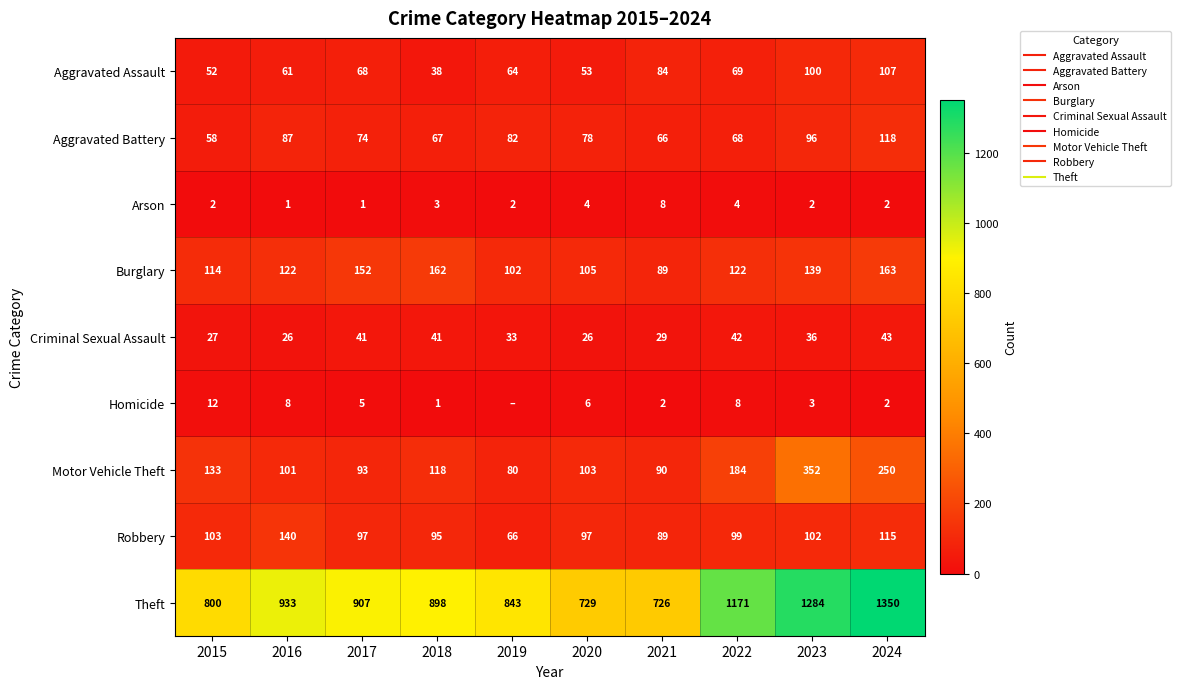

What is the difference between the maximum and second lowest values in the Robbery series?

51